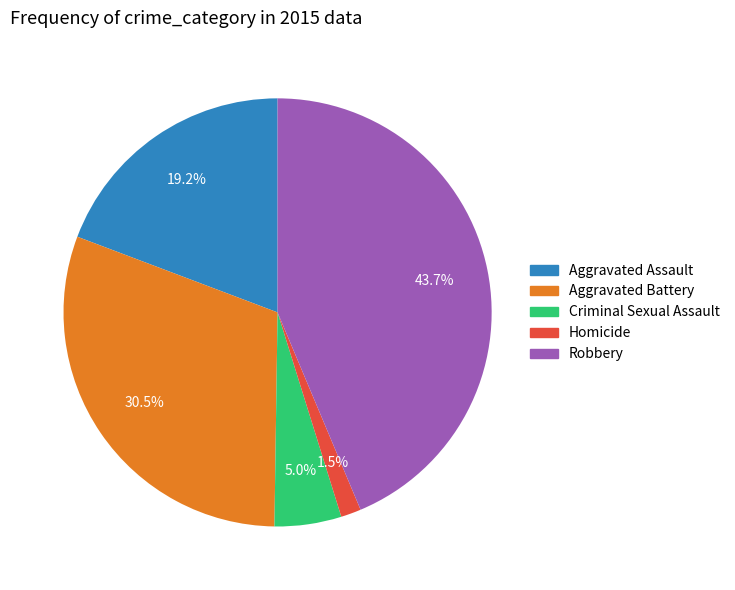

The Robbery slice represents 35% of the pie. True or false?

False